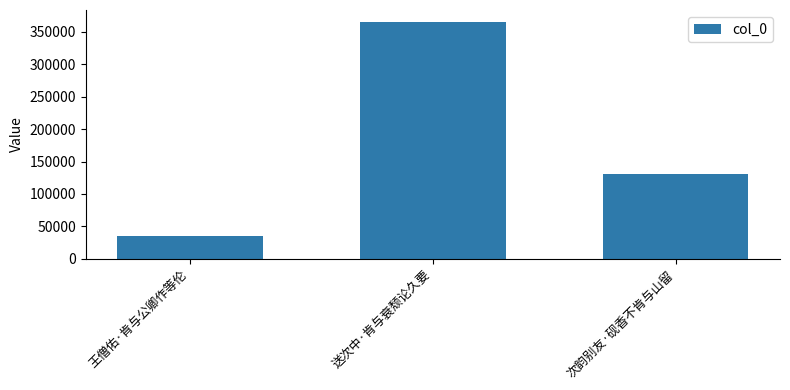

Where does the data first go above 130118?

送次中·肯与衰颓论久要